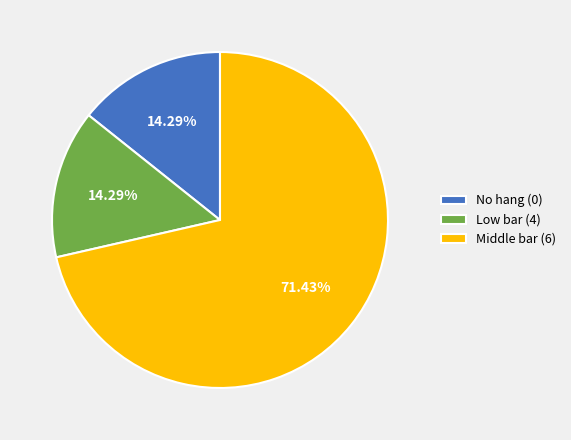

Does any single category account for the majority?

Yes